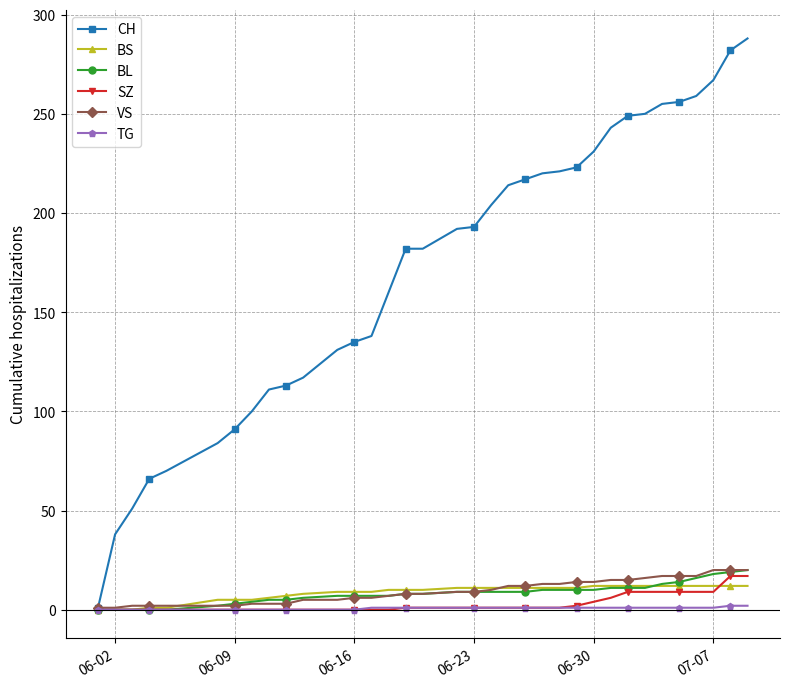

What is the value of the BL point at the 26th from the left?

10